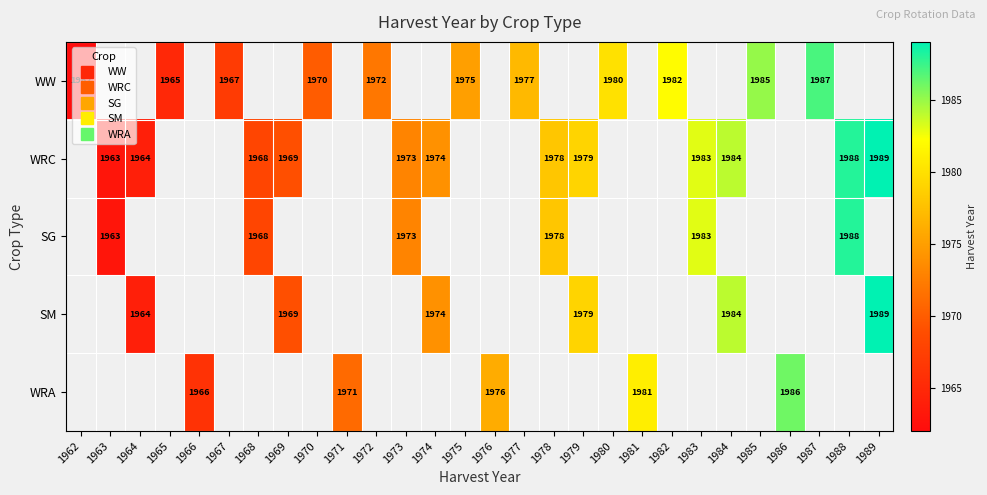

How many values in the WRA series are below 1976?

2